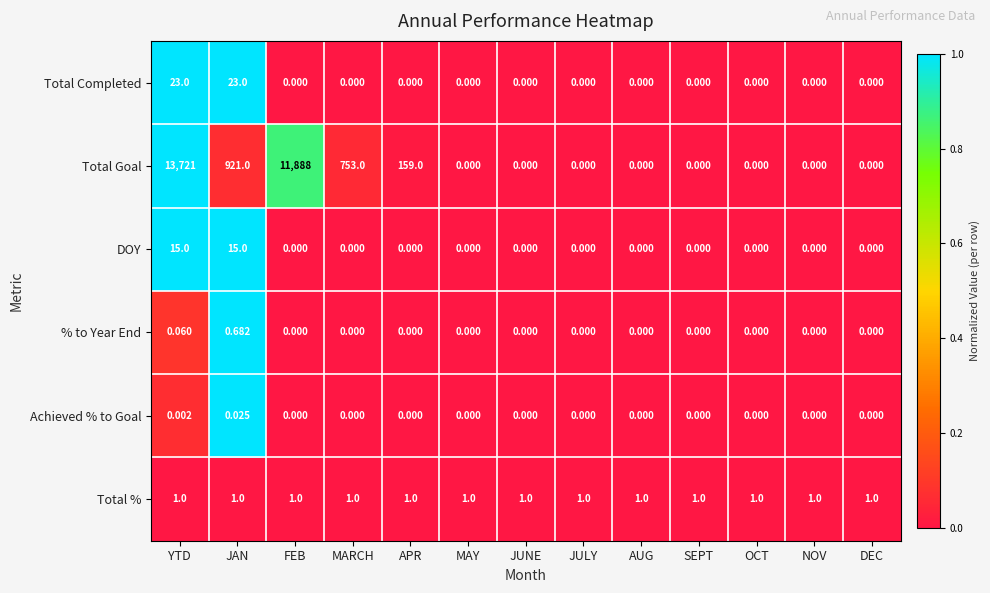

Which series has the largest total across all categories?

Total Goal